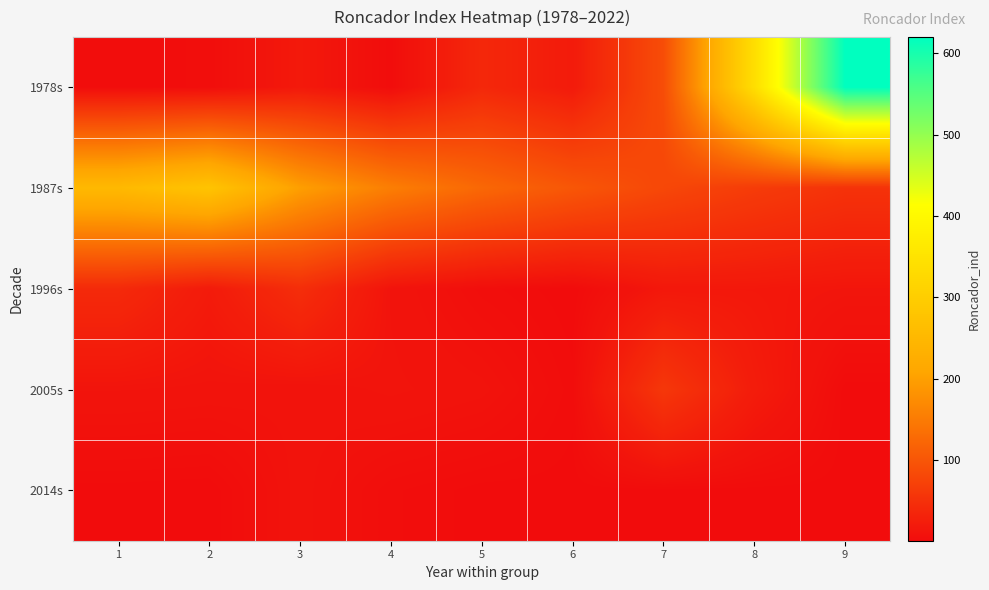

Which has a higher value, 7 or 9?

9